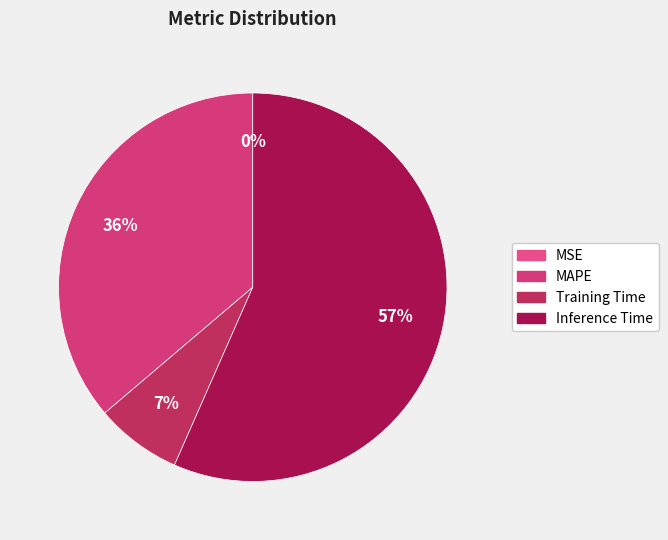

To the nearest percent, what is the average slice percentage?

25%